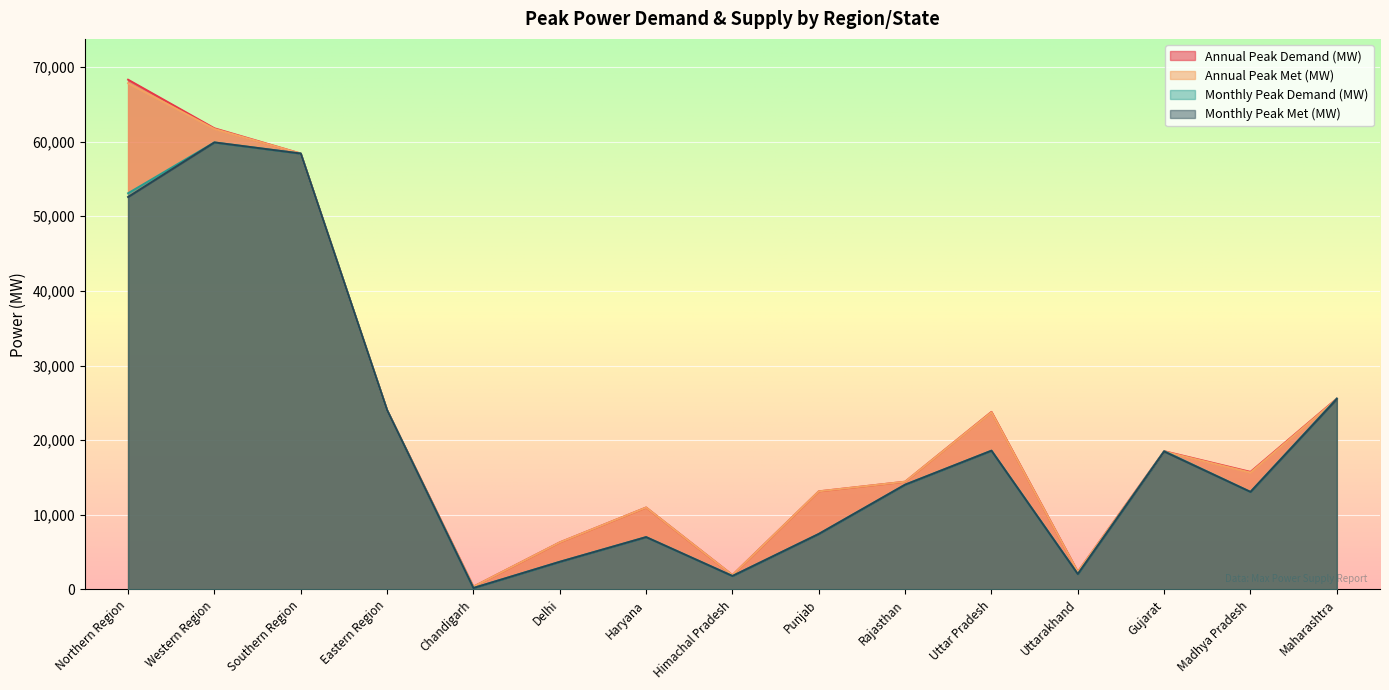

What is the maximum value shown in the chart?

68288